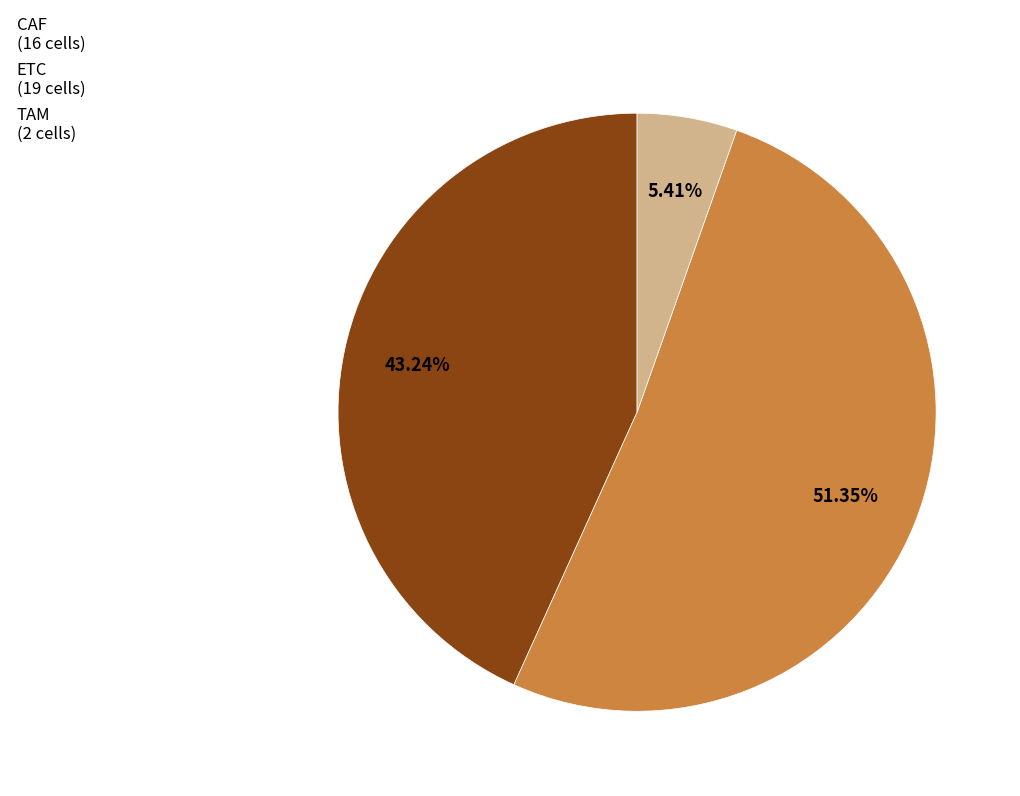

To the nearest percent, what percentage of the pie is TAM?

5%